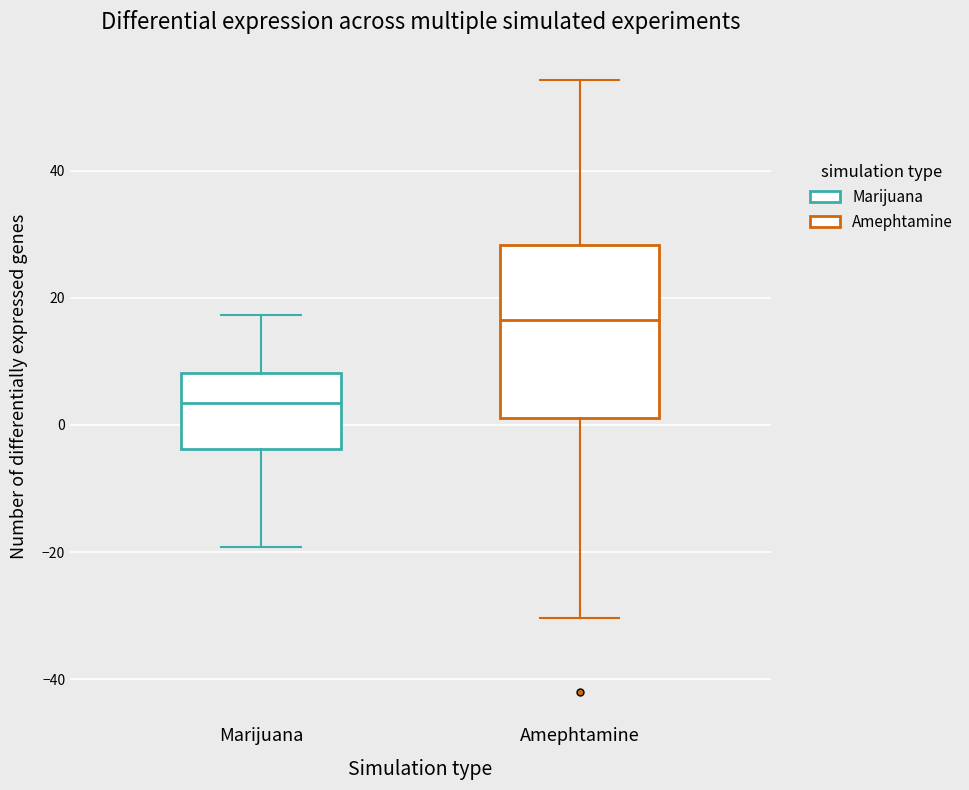

Reading left to right, read every box against the y-axis: the position of its median line, the range the box covers, and the ends of its whiskers. The values are not printed on the chart, so give them approximately, as read against the axis.

Marijuana: median 4, box -4 to 8, whiskers -20 to 18
Amephtamine: median 16, box 2 to 28, whiskers -30 to 54